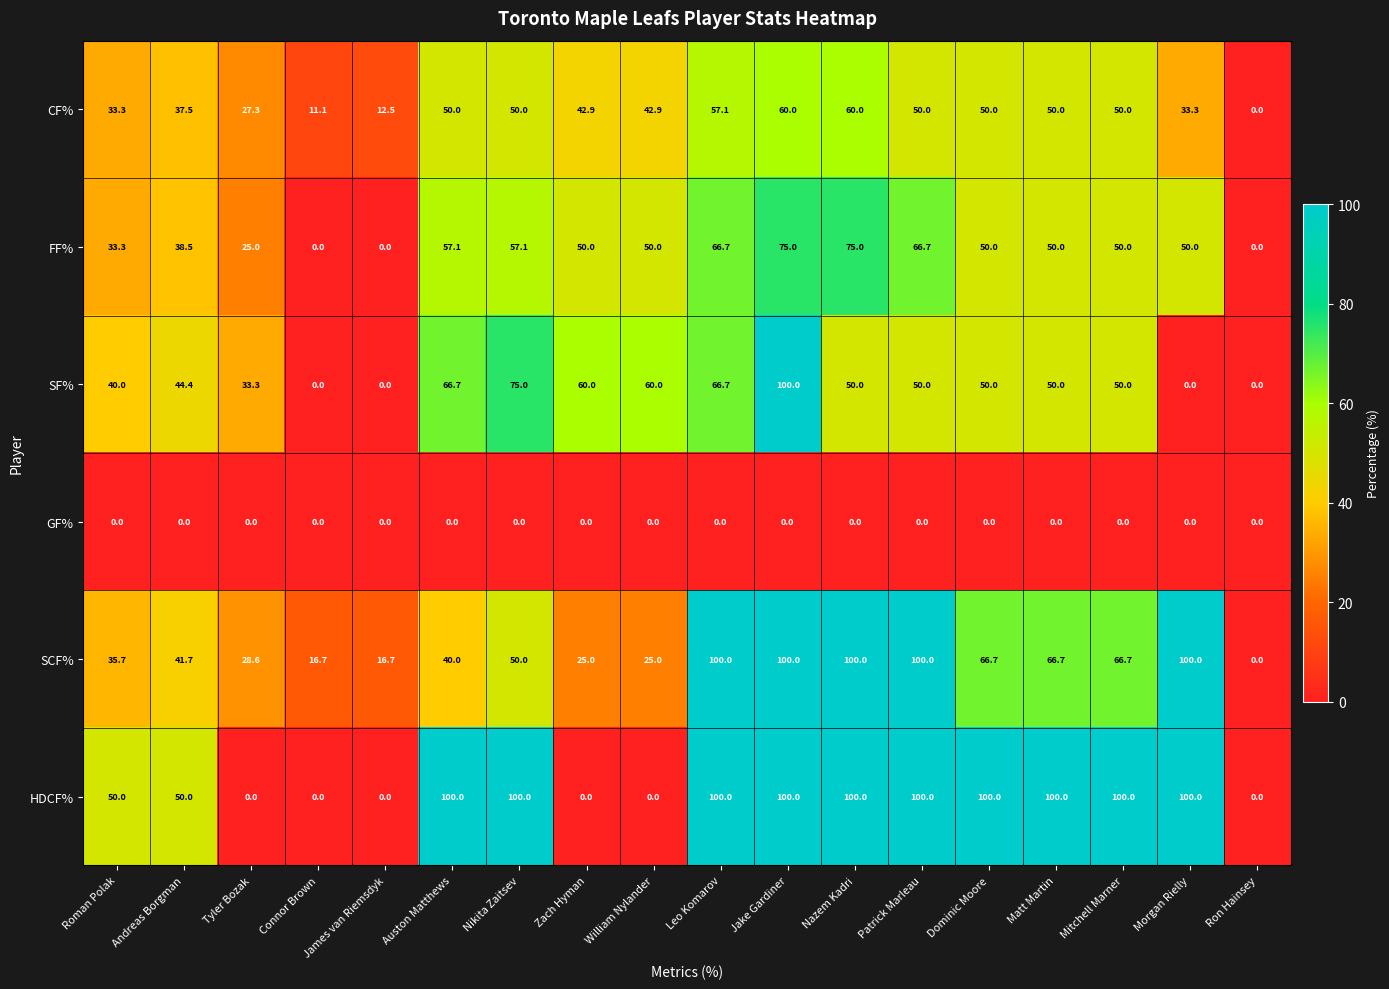

At which label does SF% first exceed 50?

Auston Matthews